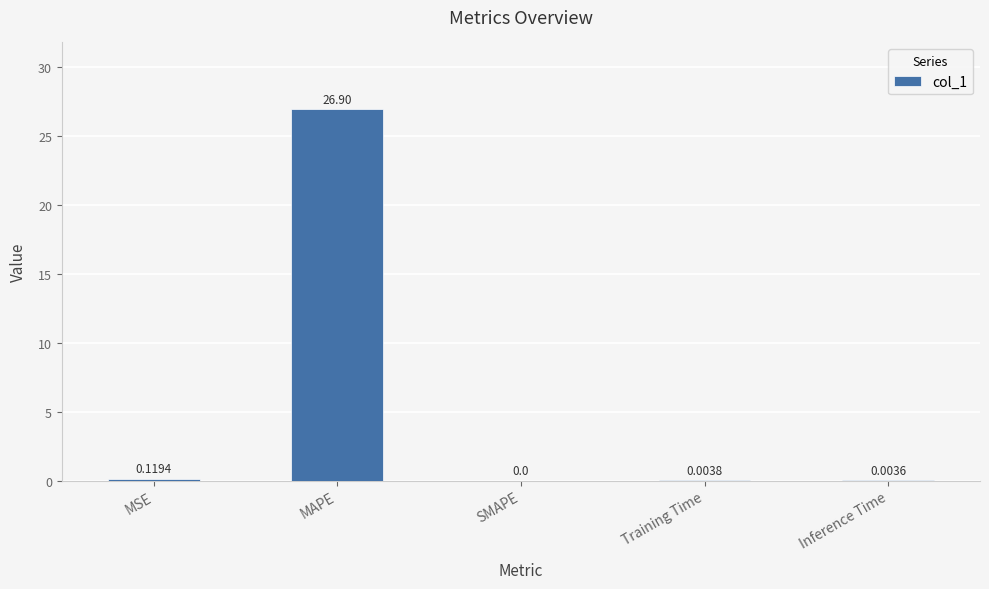

Which label corresponds to the largest value in the chart?

MAPE